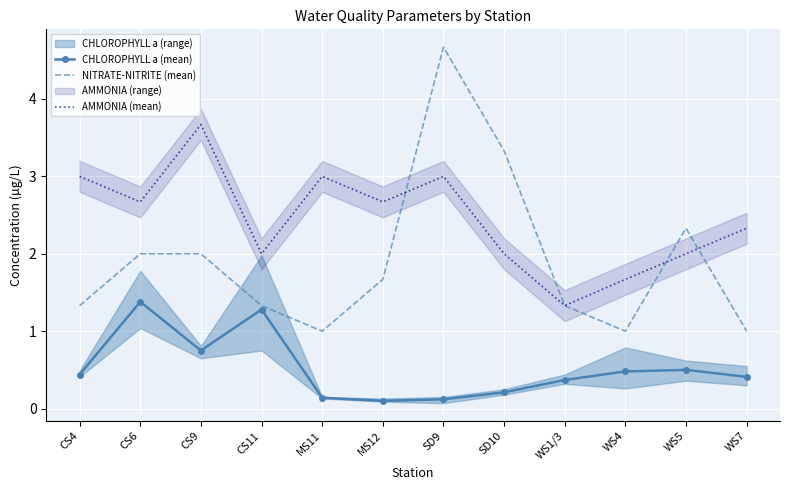

Read the AMMONIA (mean) value at WS7.

2.3